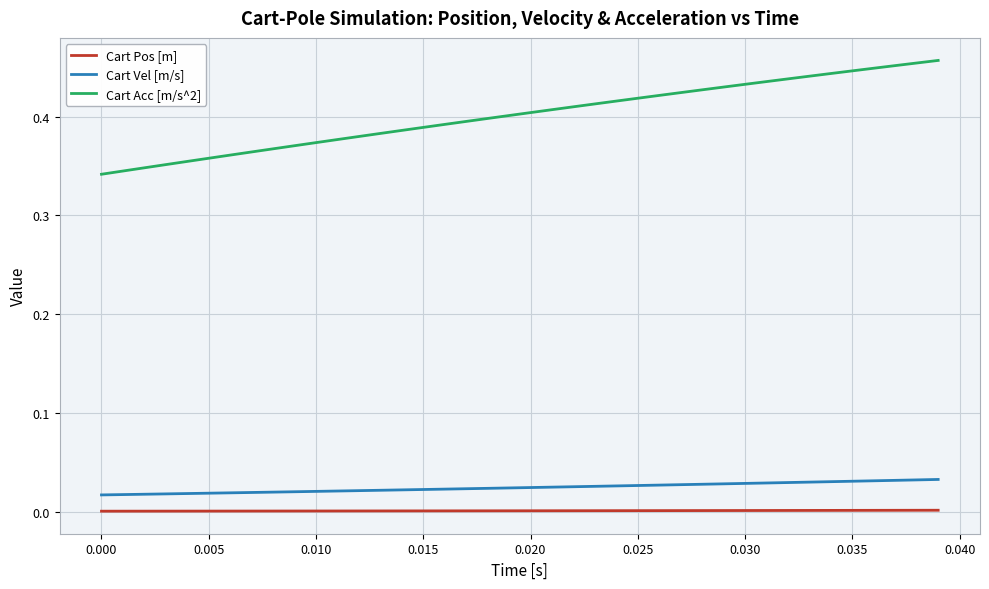

What is the difference between the second highest and second lowest values in the Cart Acc [m/s^2] series?

0.1